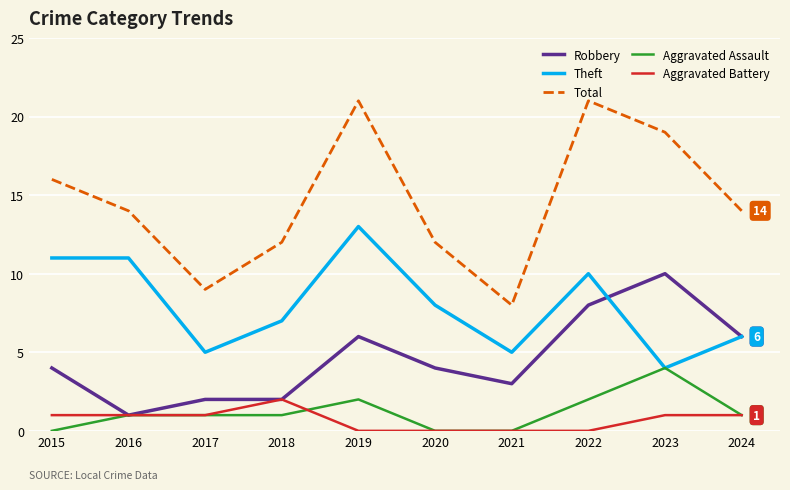

Does the chart have visible grid lines?

Yes